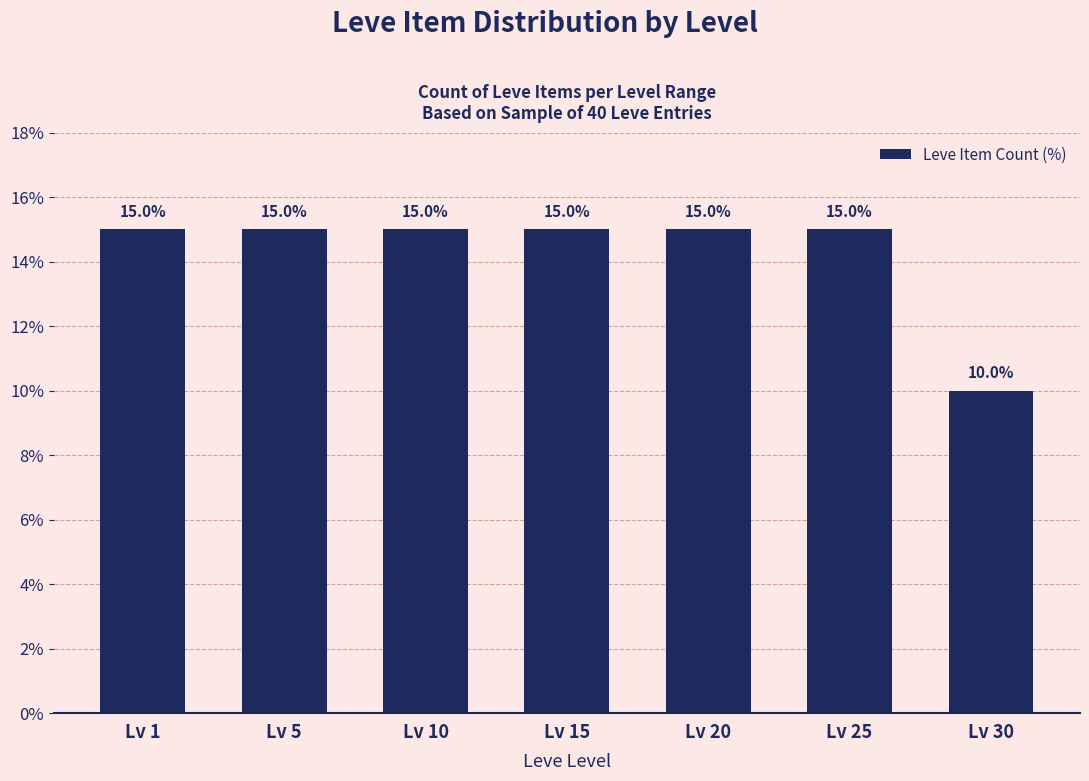

Reading right to left, transcribe all the data shown in this chart.

Lv 30=10	Lv 25=15	Lv 20=15	Lv 15=15	Lv 10=15	Lv 5=15	Lv 1=15